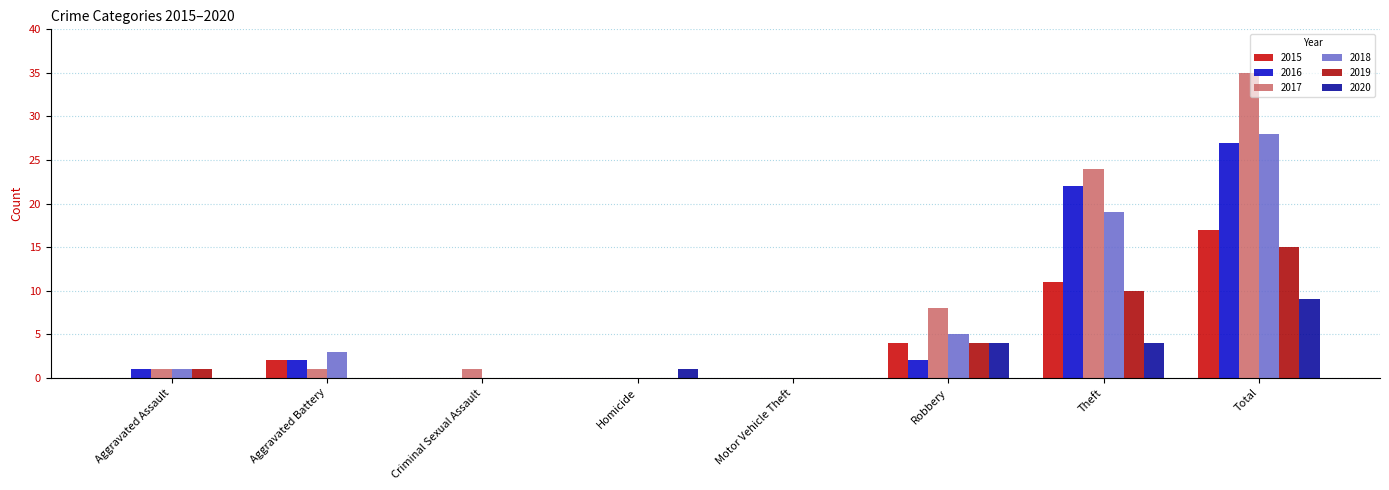

Reading left to right, what are all the values shown in this chart?

2015: Aggravated Assault=0	Aggravated Battery=2	Criminal Sexual Assault=0	Homicide=0	Motor Vehicle Theft=0	Robbery=4	Theft=11	Total=17
2016: Aggravated Assault=1	Aggravated Battery=2	Criminal Sexual Assault=0	Homicide=0	Motor Vehicle Theft=0	Robbery=2	Theft=22	Total=27
2017: Aggravated Assault=1	Aggravated Battery=1	Criminal Sexual Assault=1	Homicide=0	Motor Vehicle Theft=0	Robbery=8	Theft=24	Total=35
2018: Aggravated Assault=1	Aggravated Battery=3	Criminal Sexual Assault=0	Homicide=0	Motor Vehicle Theft=0	Robbery=5	Theft=19	Total=28
2019: Aggravated Assault=1	Aggravated Battery=0	Criminal Sexual Assault=0	Homicide=0	Motor Vehicle Theft=0	Robbery=4	Theft=10	Total=15
2020: Aggravated Assault=0	Aggravated Battery=0	Criminal Sexual Assault=0	Homicide=1	Motor Vehicle Theft=0	Robbery=4	Theft=4	Total=9